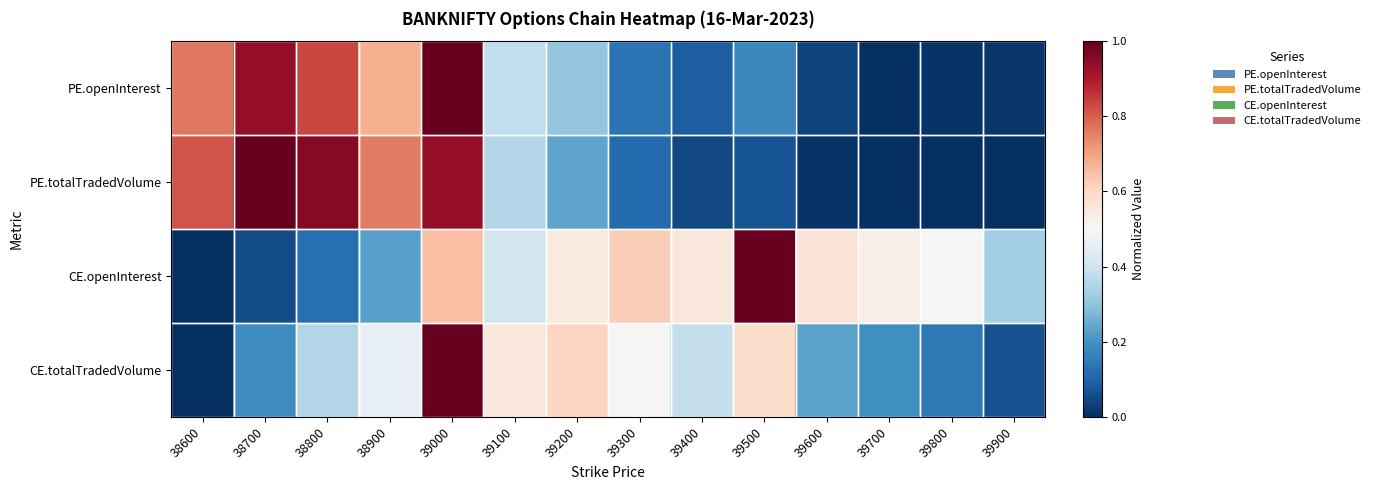

Reading right to left, list all the values displayed in this chart.

PE.openInterest: 39900=0.0	39800=0.0	39700=0.0	39600=0.0	39500=0.2	39400=0.1	39300=0.1	39200=0.3	39100=0.4	39000=1.0	38900=0.7	38800=0.8	38700=0.9	38600=0.8
PE.totalTradedVolume: 39900=0.0	39800=0.0	39700=0.0	39600=0.0	39500=0.1	39400=0.0	39300=0.1	39200=0.2	39100=0.4	39000=0.9	38900=0.8	38800=1.0	38700=1.0	38600=0.8
CE.openInterest: 39900=0.3	39800=0.5	39700=0.5	39600=0.6	39500=1.0	39400=0.6	39300=0.6	39200=0.5	39100=0.4	39000=0.7	38900=0.2	38800=0.1	38700=0.1	38600=0.0
CE.totalTradedVolume: 39900=0.1	39800=0.1	39700=0.2	39600=0.2	39500=0.6	39400=0.4	39300=0.5	39200=0.6	39100=0.6	39000=1.0	38900=0.5	38800=0.4	38700=0.2	38600=0.0